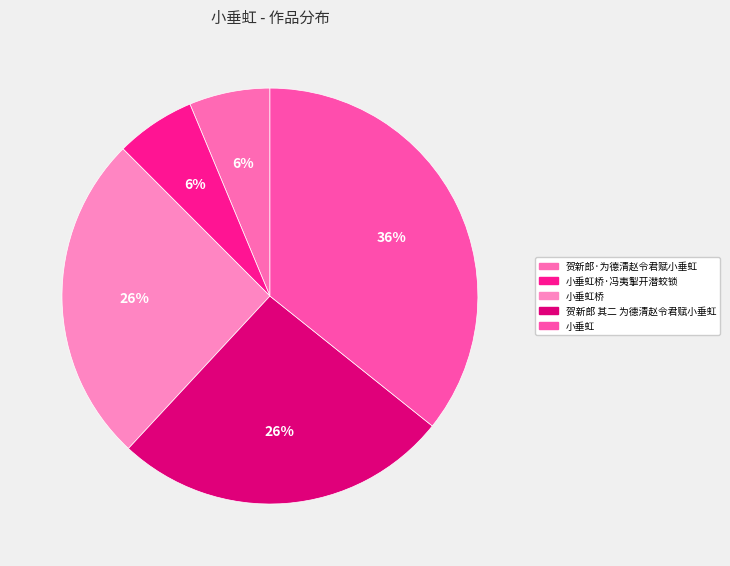

To the nearest percent, what percentage of the pie is 小垂虹?

36%